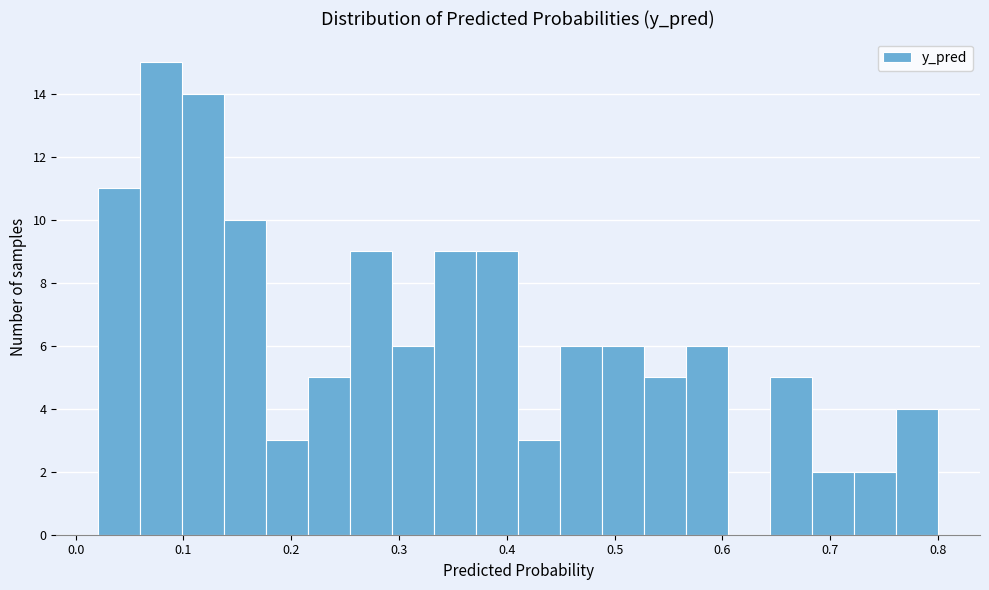

Around what value on the x-axis is the tallest bar? Give the approximate position of its centre, as read against the axis.

0.08